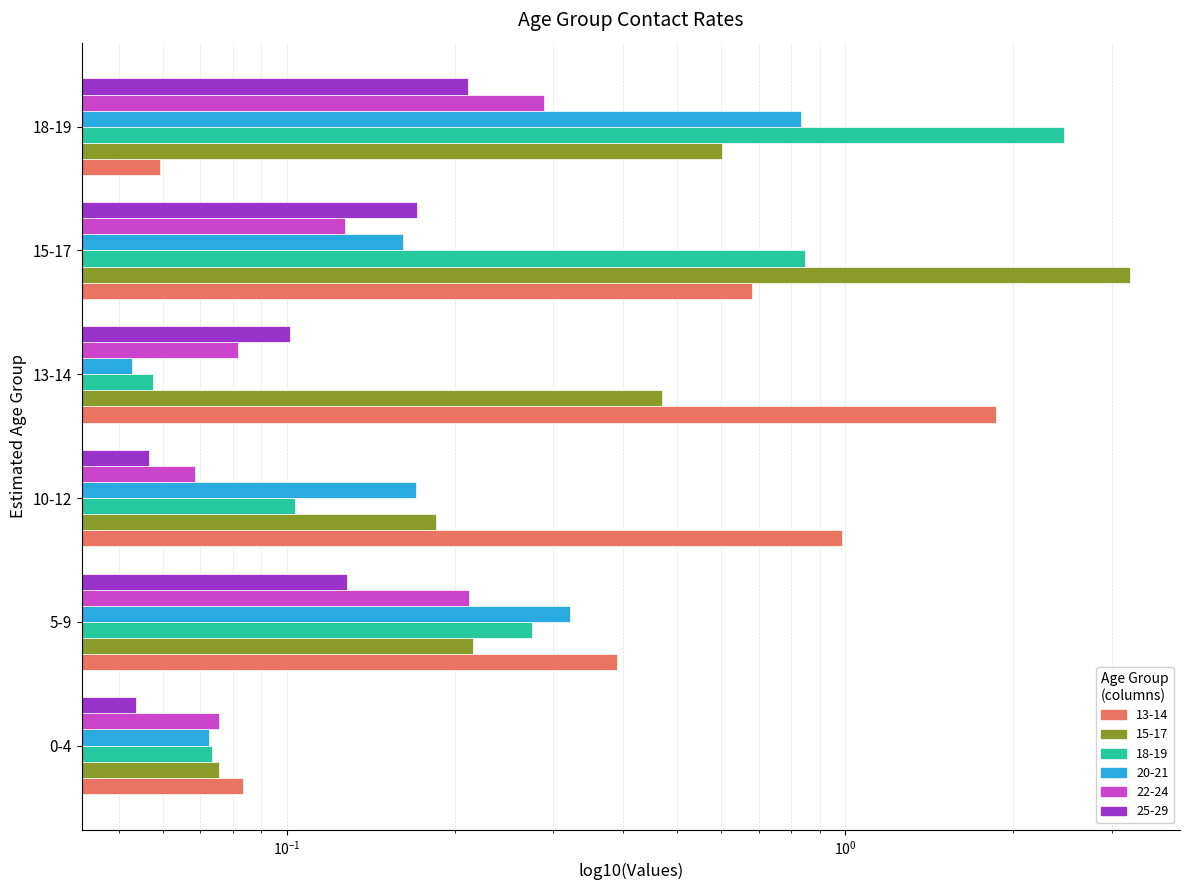

What is the maximum value shown in the chart?

3.2